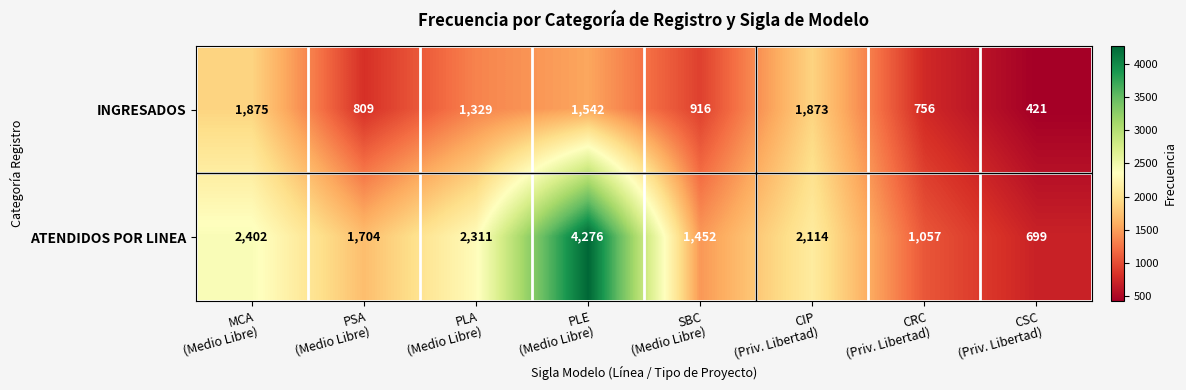

Count the number of data series in this chart.

2